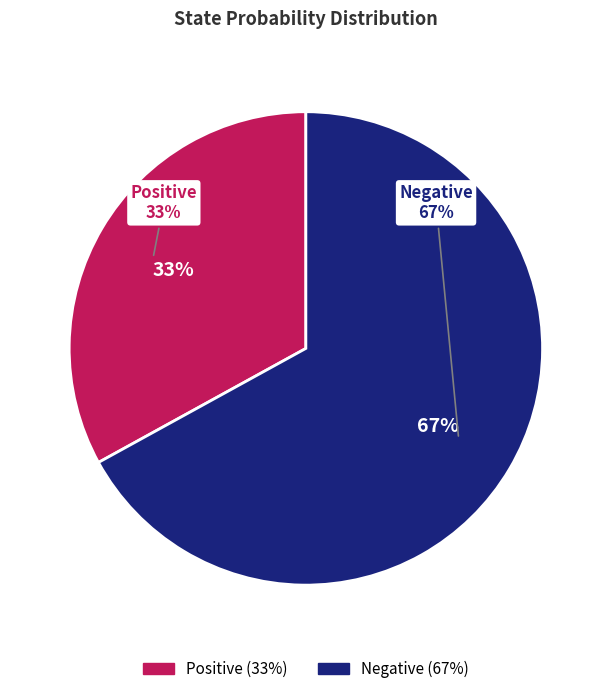

How many slices are in this pie chart?

2